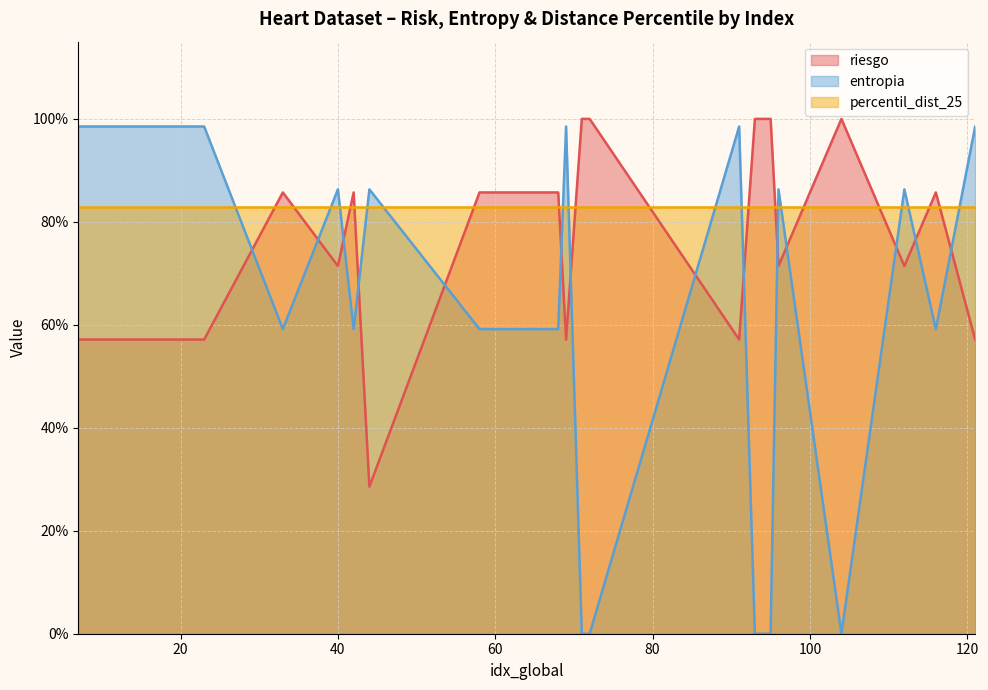

The riesgo series shows 1.7 at 104. True or false?

False